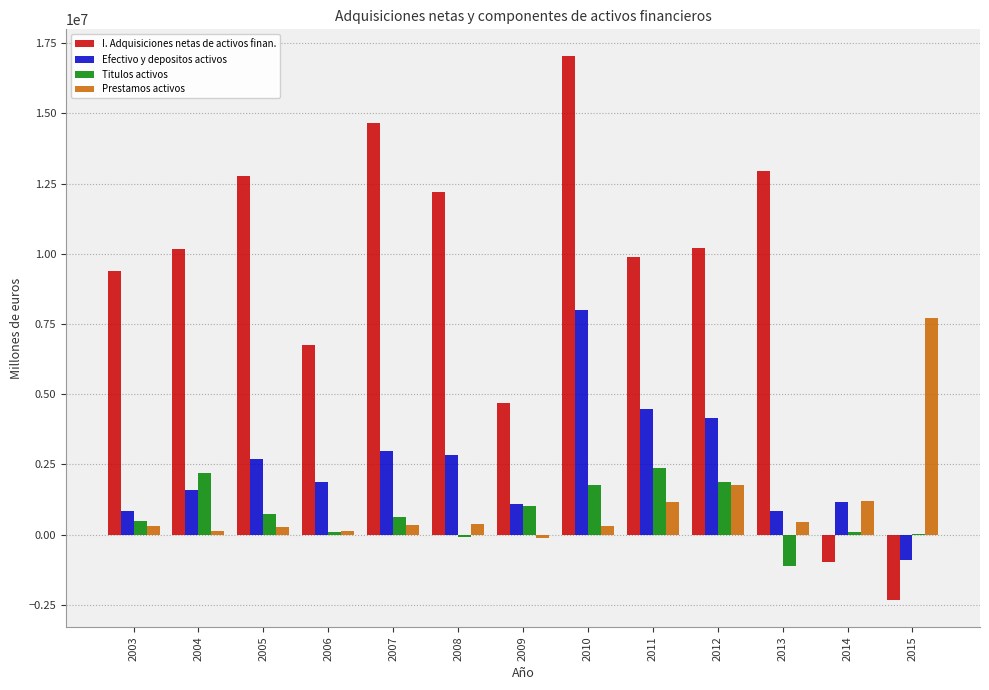

Is the value of Prestamos activos at 2003 greater than the value of I. Adquisiciones netas de activos finan. at 2012?

No